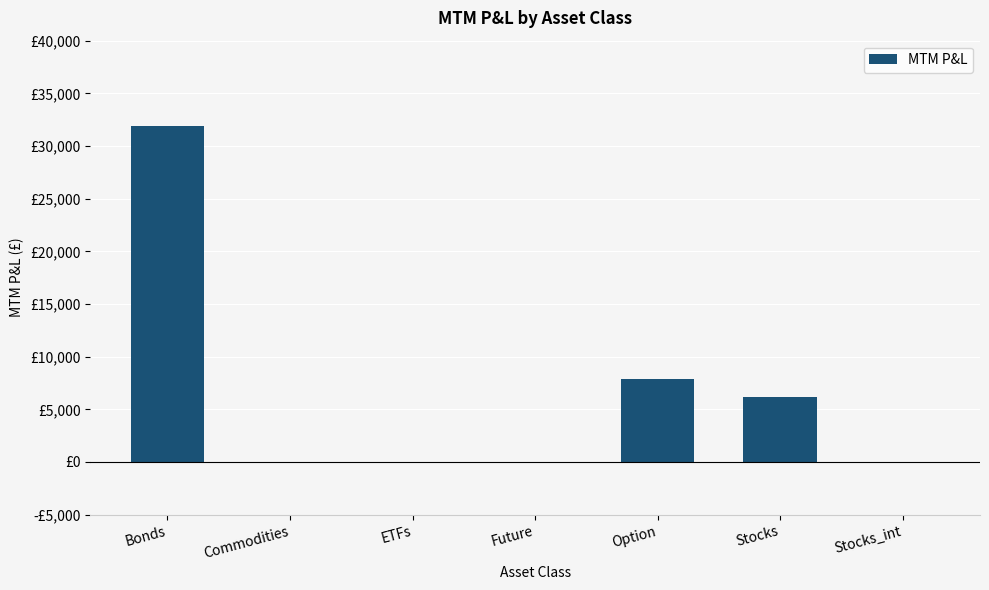

What is the label of the 2nd bar from the left?

Commodities